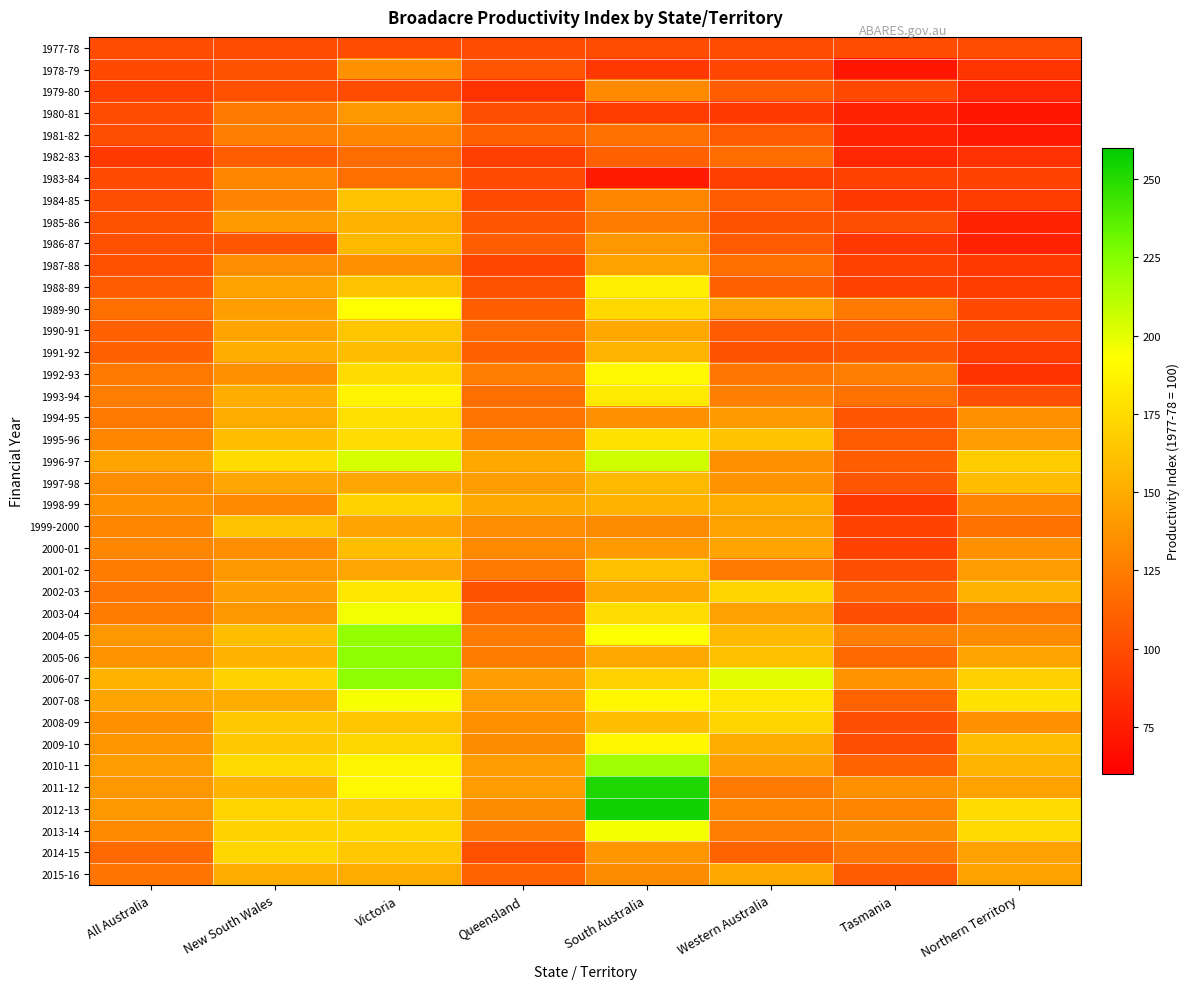

Reading right to left, extract all data points from this chart.

1977-78: Northern Territory=100	Tasmania=100	Western Australia=100	South Australia=100	Queensland=100	Victoria=100	New South Wales=100	All Australia=100
1978-79: Northern Territory=88	Tasmania=72	Western Australia=96	South Australia=89	Queensland=104	Victoria=136	New South Wales=103	All Australia=98
1979-80: Northern Territory=81	Tasmania=98	Western Australia=109	South Australia=132	Queensland=87	Victoria=100	New South Wales=102	All Australia=94
1980-81: Northern Territory=72	Tasmania=78	Western Australia=90	South Australia=91	Queensland=101	Victoria=139	New South Wales=123	All Australia=100
1981-82: Northern Territory=73	Tasmania=78	Western Australia=107	South Australia=119	Queensland=111	Victoria=131	New South Wales=127	All Australia=101
1982-83: Northern Territory=86	Tasmania=81	Western Australia=117	South Australia=111	Queensland=93	Victoria=117	New South Wales=109	All Australia=90
1983-84: Northern Territory=95	Tasmania=94	Western Australia=93	South Australia=74	Queensland=99	Victoria=118	New South Wales=131	All Australia=99
1984-85: Northern Territory=91	Tasmania=89	Western Australia=108	South Australia=130	Queensland=99	Victoria=162	New South Wales=128	All Australia=101
1985-86: Northern Territory=78	Tasmania=101	Western Australia=103	South Australia=125	Queensland=104	Victoria=154	New South Wales=141	All Australia=103
1986-87: Northern Territory=78	Tasmania=89	Western Australia=107	South Australia=139	Queensland=109	Victoria=158	New South Wales=105	All Australia=102
1987-88: Northern Territory=90	Tasmania=94	Western Australia=118	South Australia=145	Queensland=96	Victoria=135	New South Wales=134	All Australia=102
1988-89: Northern Territory=92	Tasmania=95	Western Australia=111	South Australia=185	Queensland=103	Victoria=162	New South Wales=145	All Australia=108
1989-90: Northern Territory=98	Tasmania=124	Western Australia=144	South Australia=173	Queensland=109	Victoria=193	New South Wales=143	All Australia=118
1990-91: Northern Territory=101	Tasmania=110	Western Australia=108	South Australia=149	Queensland=116	Victoria=164	New South Wales=146	All Australia=111
1991-92: Northern Territory=91	Tasmania=106	Western Australia=103	South Australia=155	Queensland=111	Victoria=159	New South Wales=151	All Australia=111
1992-93: Northern Territory=87	Tasmania=126	Western Australia=122	South Australia=190	Queensland=126	Victoria=175	New South Wales=135	All Australia=123
1993-94: Northern Territory=101	Tasmania=120	Western Australia=127	South Australia=182	Queensland=118	Victoria=187	New South Wales=151	All Australia=126
1994-95: Northern Territory=135	Tasmania=104	Western Australia=141	South Australia=136	Queensland=121	Victoria=177	New South Wales=150	All Australia=123
1995-96: Northern Territory=142	Tasmania=107	Western Australia=163	South Australia=178	Queensland=130	Victoria=176	New South Wales=160	All Australia=131
1996-97: Northern Territory=167	Tasmania=109	Western Australia=135	South Australia=206	Queensland=149	Victoria=204	New South Wales=175	All Australia=146
1997-98: Northern Territory=159	Tasmania=105	Western Australia=137	South Australia=158	Queensland=143	Victoria=147	New South Wales=147	All Australia=134
1998-99: Northern Territory=129	Tasmania=90	Western Australia=150	South Australia=154	Queensland=148	Victoria=170	New South Wales=132	All Australia=135
1999-2000: Northern Territory=120	Tasmania=95	Western Australia=145	South Australia=133	Queensland=134	Victoria=146	New South Wales=162	All Australia=130
2000-01: Northern Territory=136	Tasmania=95	Western Australia=146	South Australia=141	Queensland=132	Victoria=160	New South Wales=134	All Australia=130
2001-02: Northern Territory=142	Tasmania=101	Western Australia=123	South Australia=161	Queensland=124	Victoria=147	New South Wales=139	All Australia=125
2002-03: Northern Territory=154	Tasmania=113	Western Australia=171	South Australia=149	Queensland=103	Victoria=181	New South Wales=143	All Australia=122
2003-04: Northern Territory=123	Tasmania=101	Western Australia=144	South Australia=176	Queensland=115	Victoria=197	New South Wales=140	All Australia=125
2004-05: Northern Territory=133	Tasmania=127	Western Australia=157	South Australia=194	Queensland=125	Victoria=221	New South Wales=160	All Australia=139
2005-06: Northern Territory=146	Tasmania=115	Western Australia=161	South Australia=149	Queensland=125	Victoria=223	New South Wales=154	All Australia=137
2006-07: Northern Territory=169	Tasmania=137	Western Australia=201	South Australia=170	Queensland=143	Victoria=223	New South Wales=170	All Australia=153
2007-08: Northern Territory=178	Tasmania=112	Western Australia=181	South Australia=189	Queensland=142	Victoria=195	New South Wales=150	All Australia=146
2008-09: Northern Territory=135	Tasmania=101	Western Australia=171	South Australia=160	Queensland=136	Victoria=164	New South Wales=165	All Australia=136
2009-10: Northern Territory=160	Tasmania=101	Western Australia=150	South Australia=189	Queensland=133	Victoria=172	New South Wales=165	All Australia=138
2010-11: Northern Territory=155	Tasmania=112	Western Australia=143	South Australia=218	Queensland=142	Victoria=188	New South Wales=174	All Australia=142
2011-12: Northern Territory=145	Tasmania=136	Western Australia=123	South Australia=252	Queensland=142	Victoria=190	New South Wales=154	All Australia=139
2012-13: Northern Territory=175	Tasmania=129	Western Australia=131	South Australia=256	Queensland=133	Victoria=169	New South Wales=171	All Australia=140
2013-14: Northern Territory=174	Tasmania=133	Western Australia=126	South Australia=196	Queensland=124	Victoria=173	New South Wales=170	All Australia=132
2014-15: Northern Territory=144	Tasmania=122	Western Australia=112	South Australia=138	Queensland=102	Victoria=165	New South Wales=172	All Australia=115
2015-16: Northern Territory=145	Tasmania=107	Western Australia=148	South Australia=133	Queensland=112	Victoria=150	New South Wales=150	All Australia=121